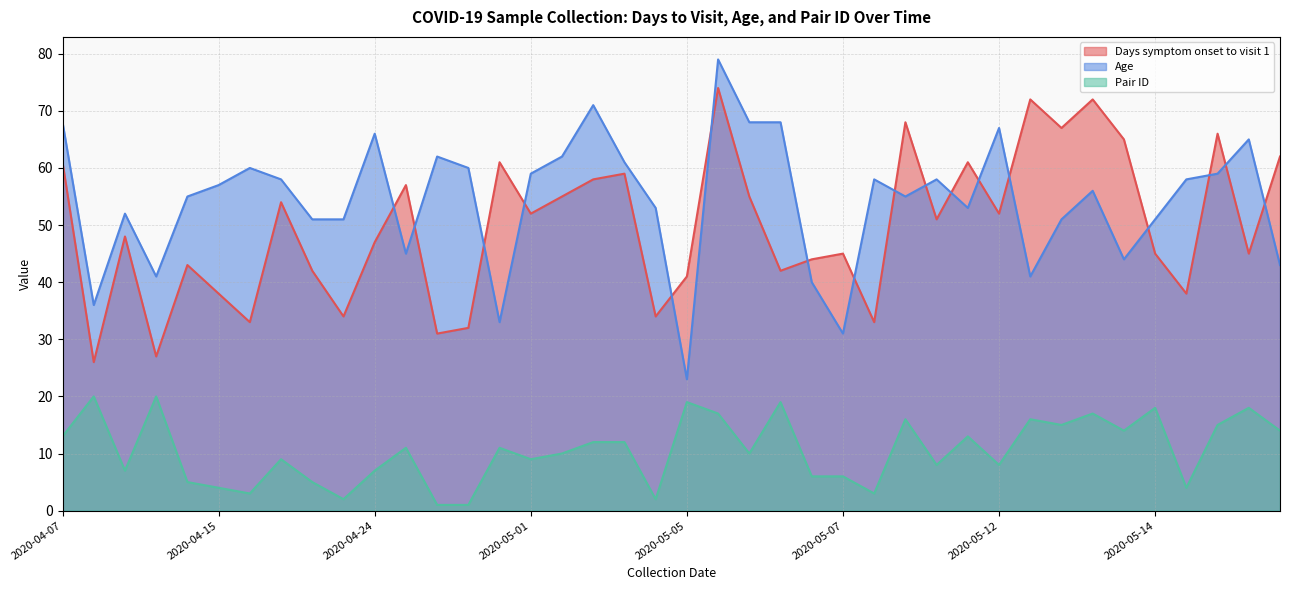

What is the label of the 9th point from the left?

2020-04-22